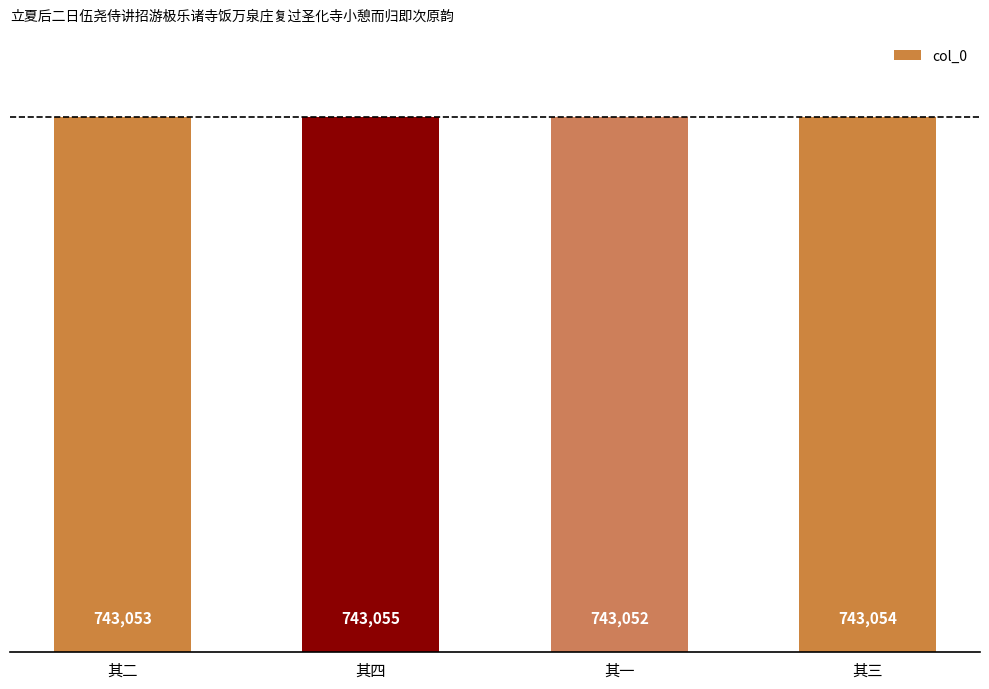

Is it true that the value at 其四 is 743055?

True